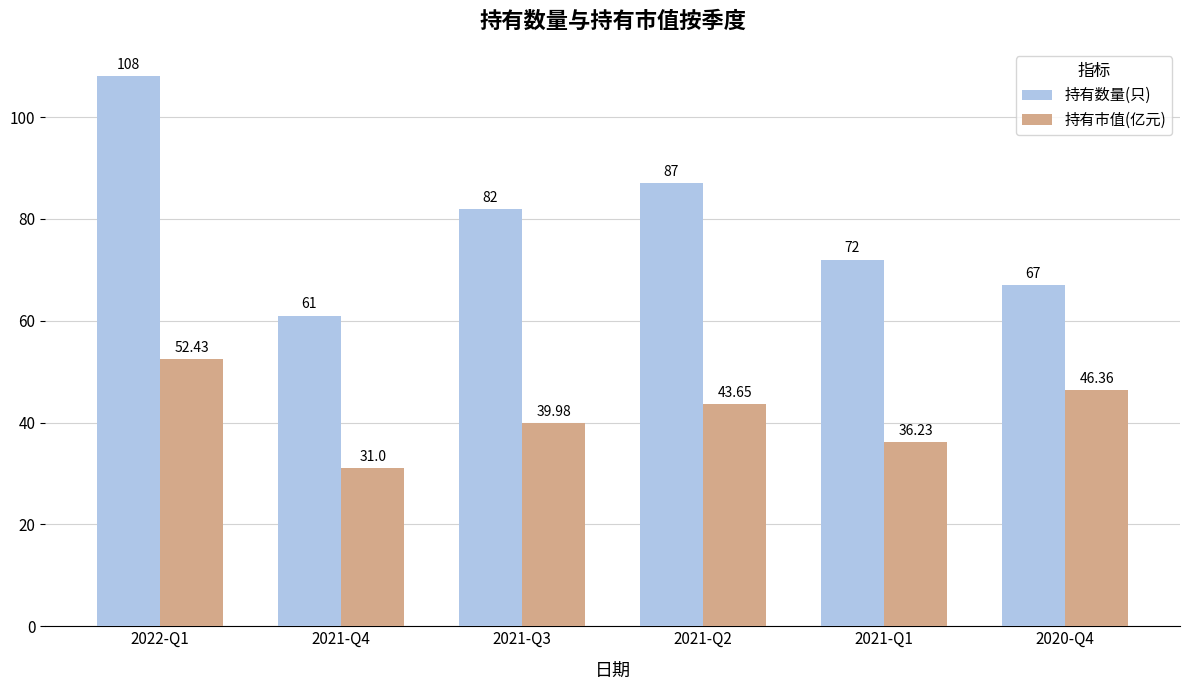

What is the total value across all series at 2021-Q4?

92.0